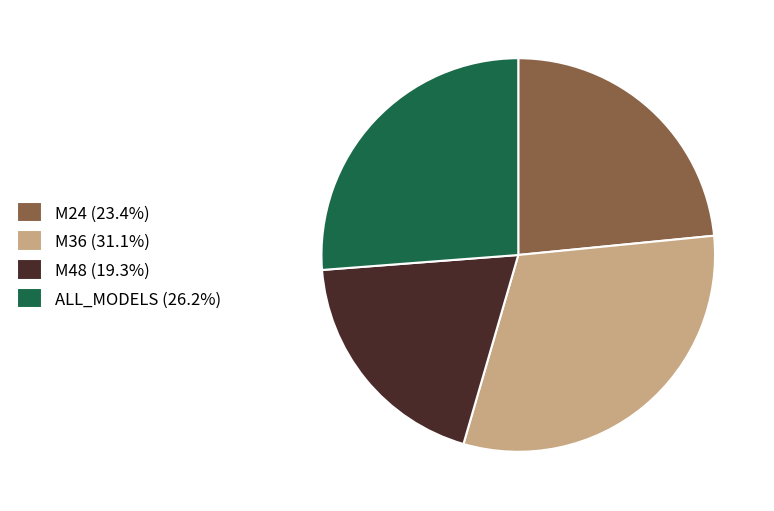

Is the sum of M24 (23.4%) and ALL_MODELS (26.2%) greater than half?

No